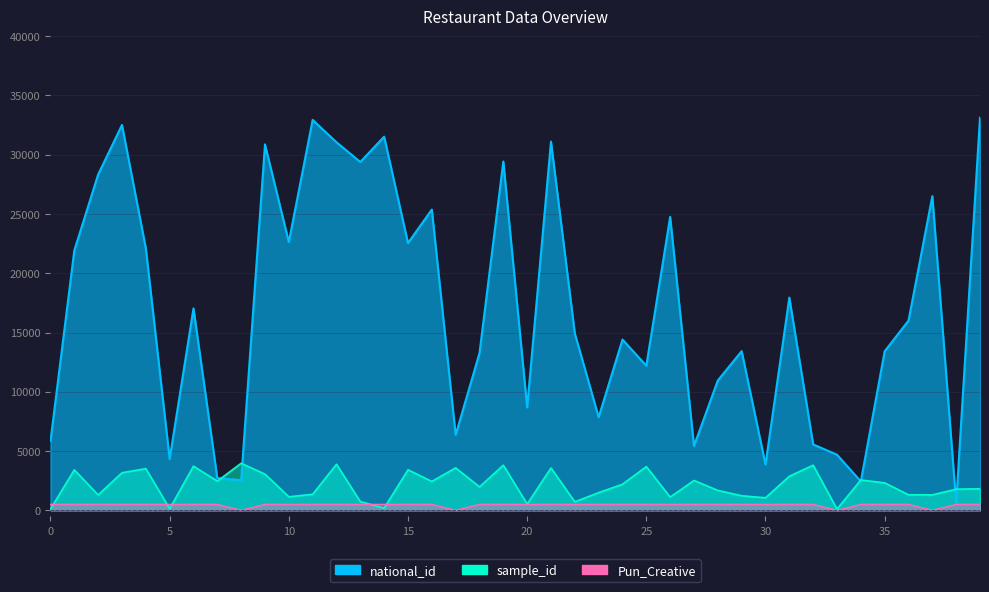

How many categories are shown in the chart?

40